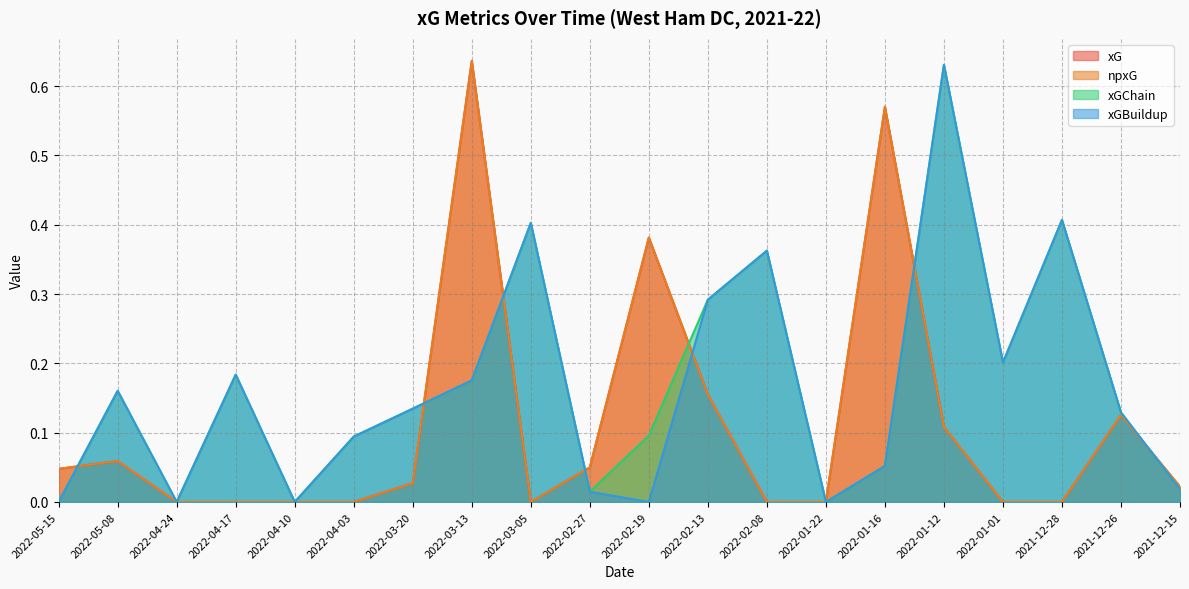

How many interior local peaks does the xGBuildup series have?

6